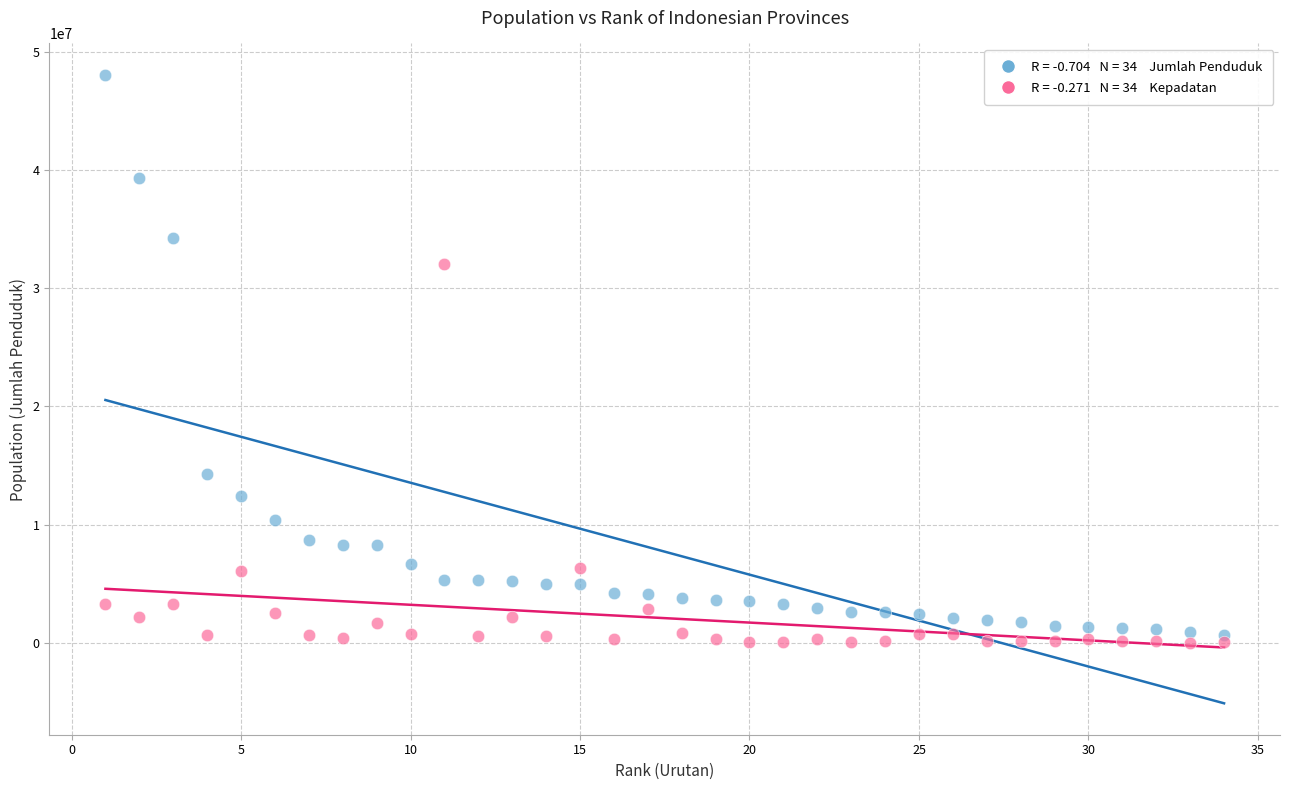

Across all data points, what is the range of X values (max minus min)?

33